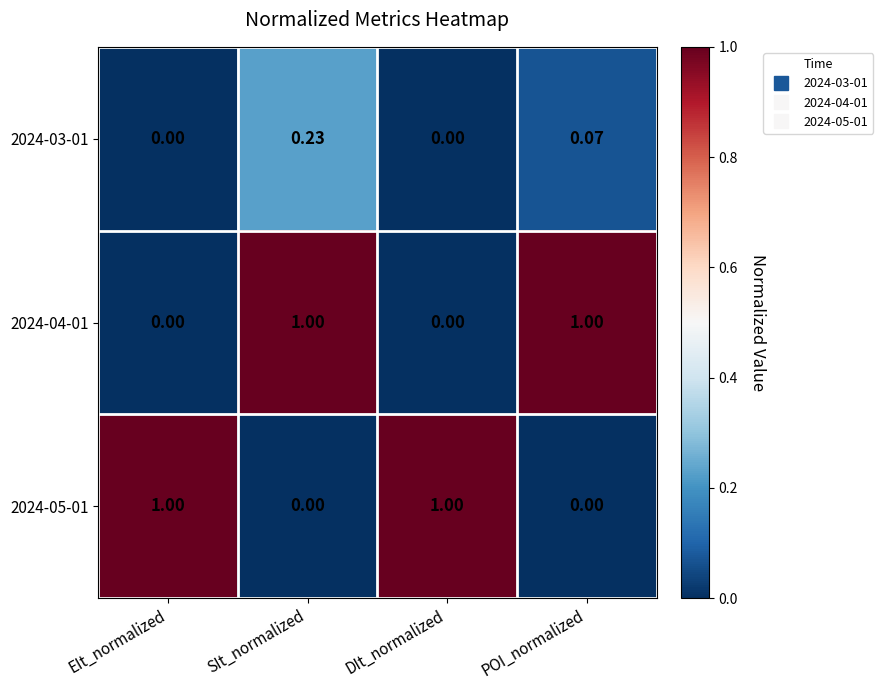

Is the value of 2024-05-01 at DIt_normalized greater than the value of 2024-03-01 at SIt_normalized?

Yes